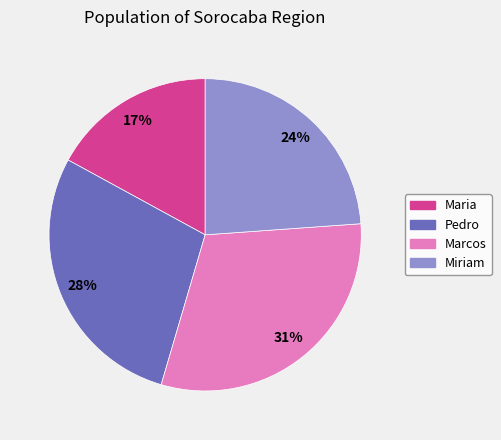

Rank the categories by value from highest to lowest.

Marcos, Pedro, Miriam, Maria